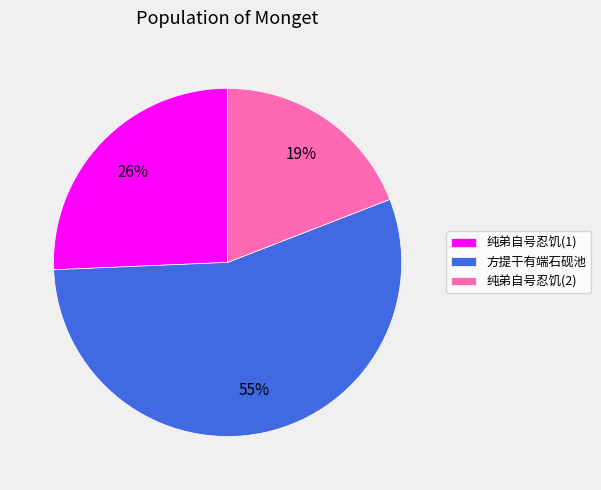

Does any single category account for the majority?

Yes